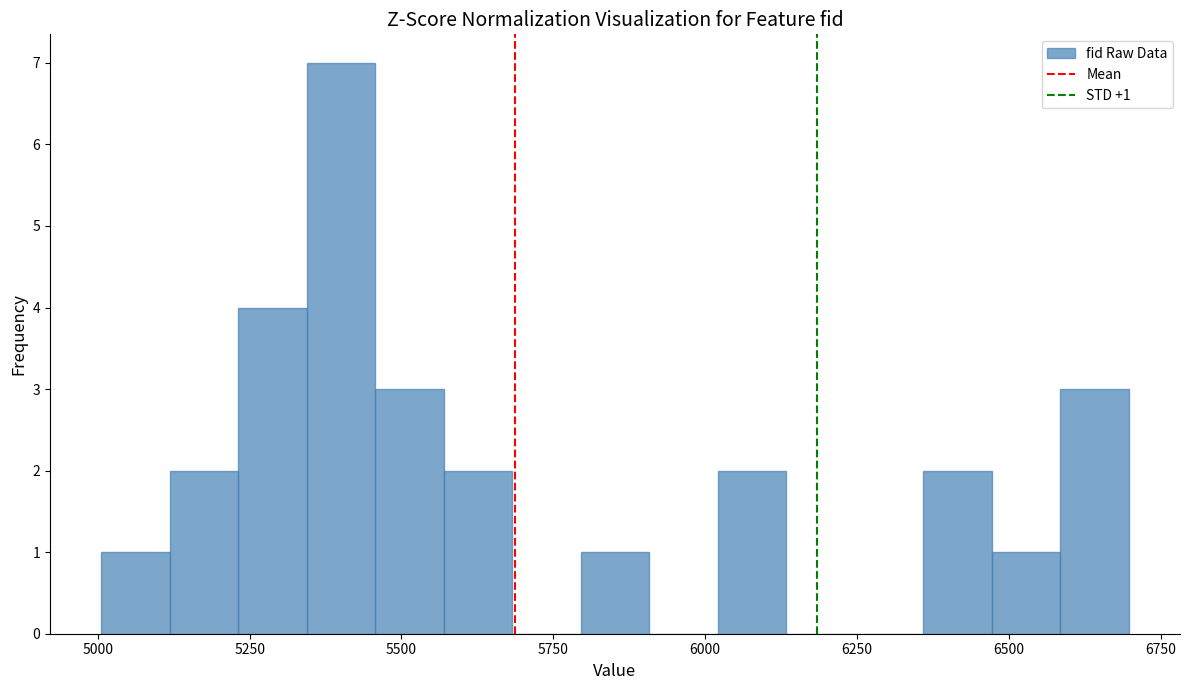

Around what value on the x-axis is the tallest bar? Give the approximate position of its centre, as read against the axis.

5400